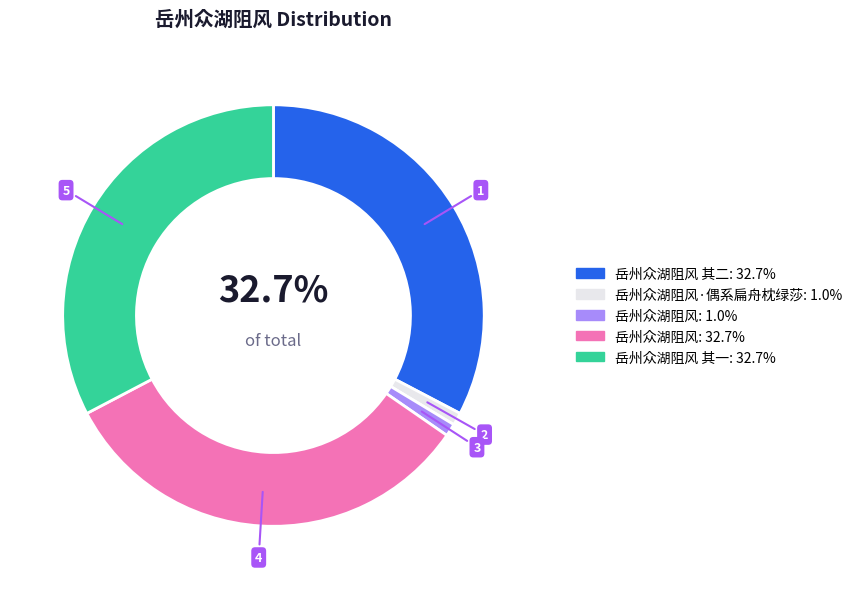

Is there a majority slice in this chart?

No